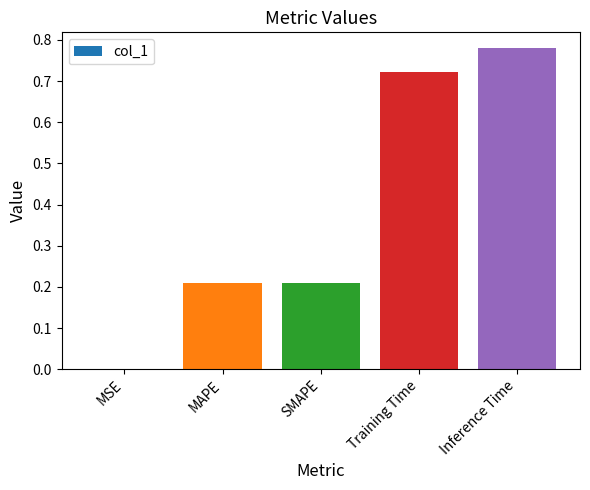

What is the sum of all values?

1.9